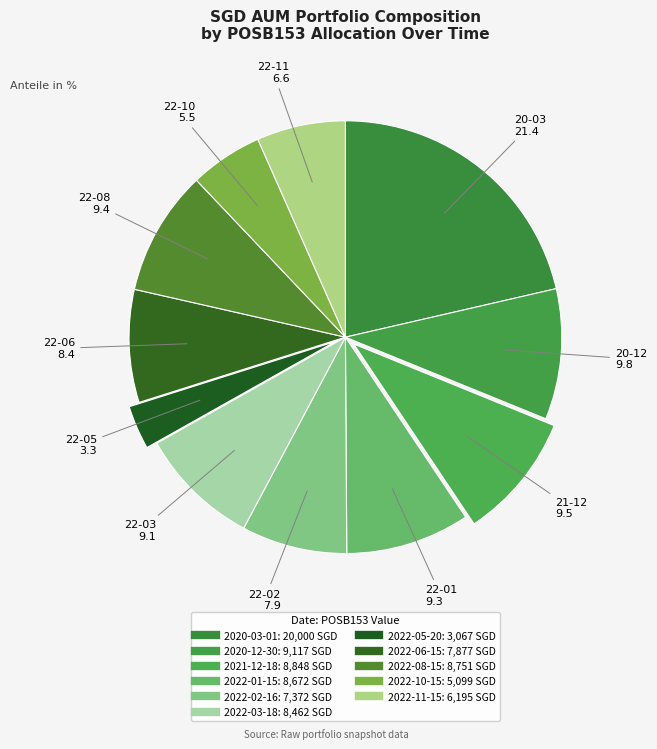

Count the number of slices in the pie.

11